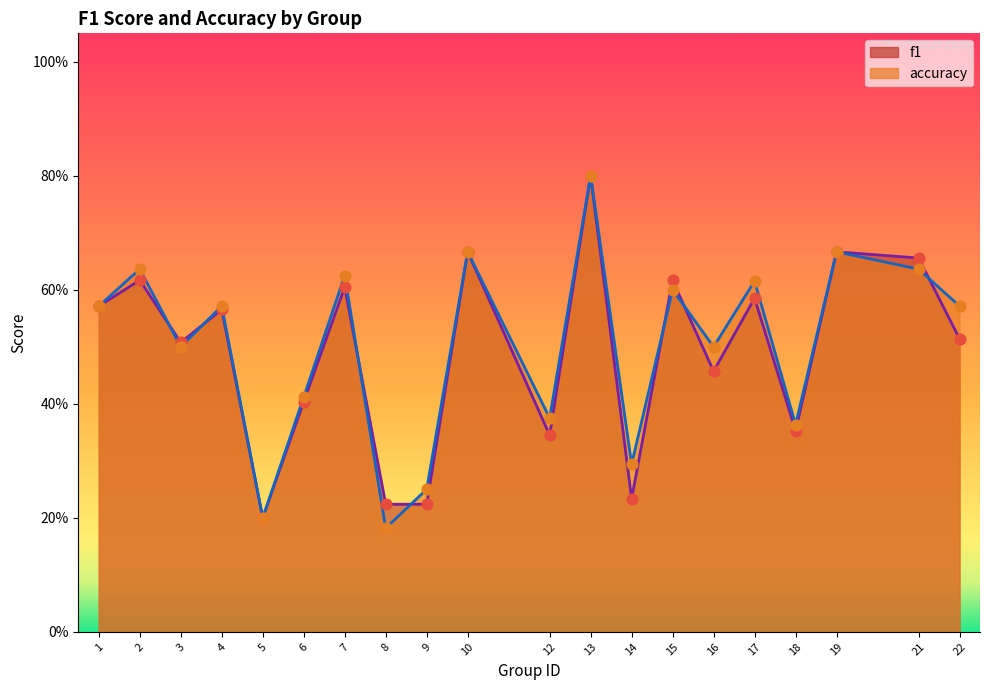

Which series has the largest total across all categories?

accuracy